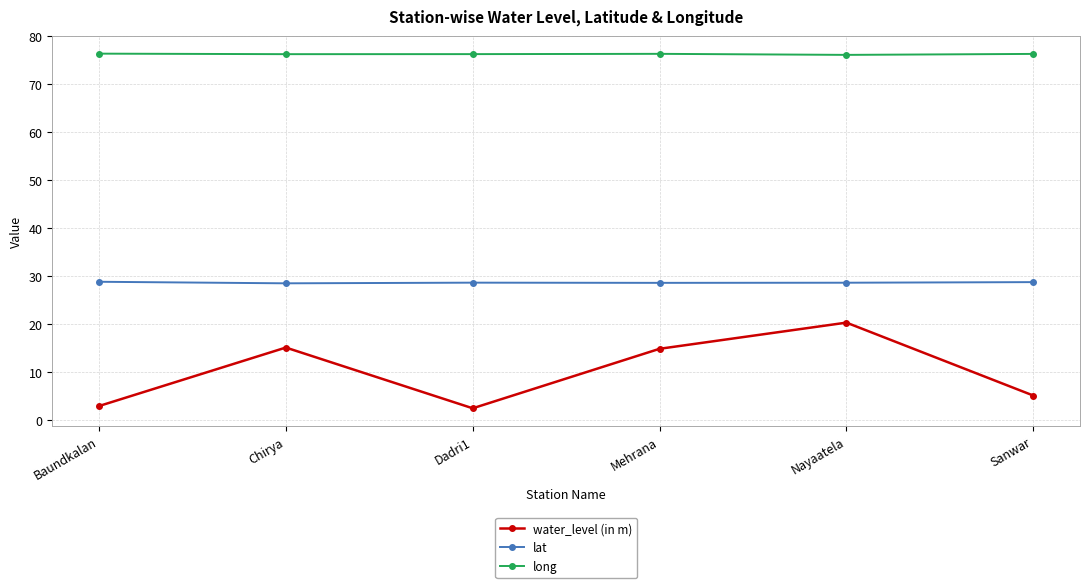

At which category is the sum across all series the highest?

Nayaatela